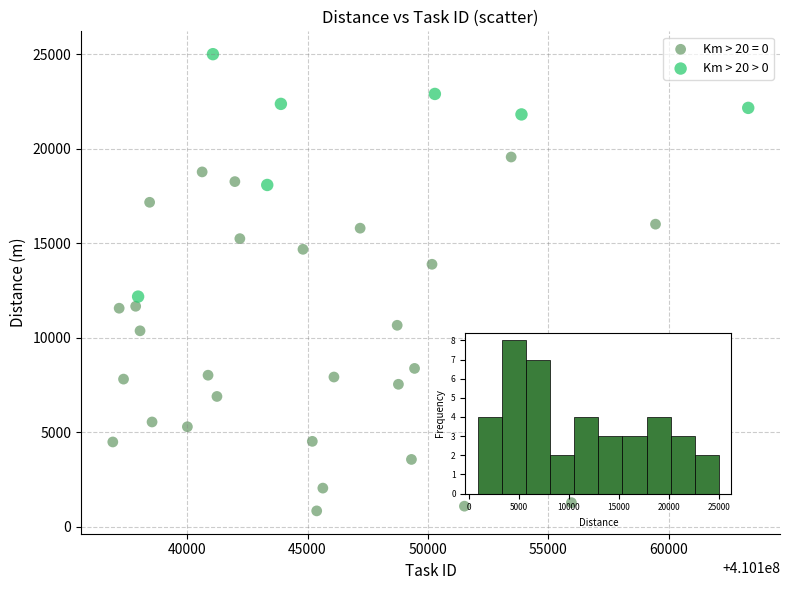

Which series reaches the minimum Y coordinate?

Km > 20 = 0